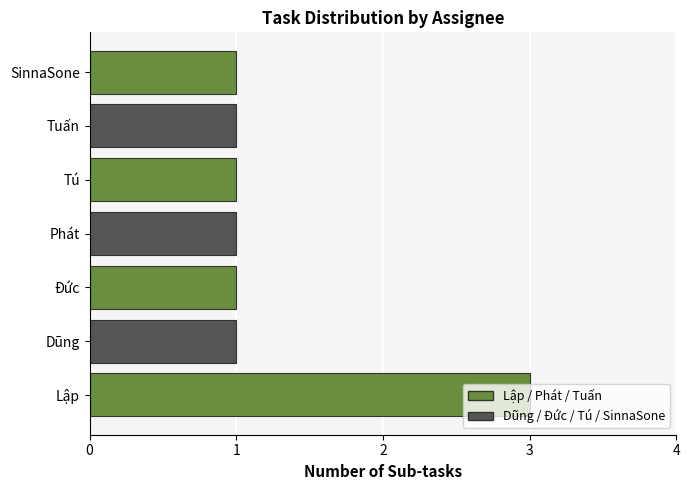

What is the approximate value at Lập?

3